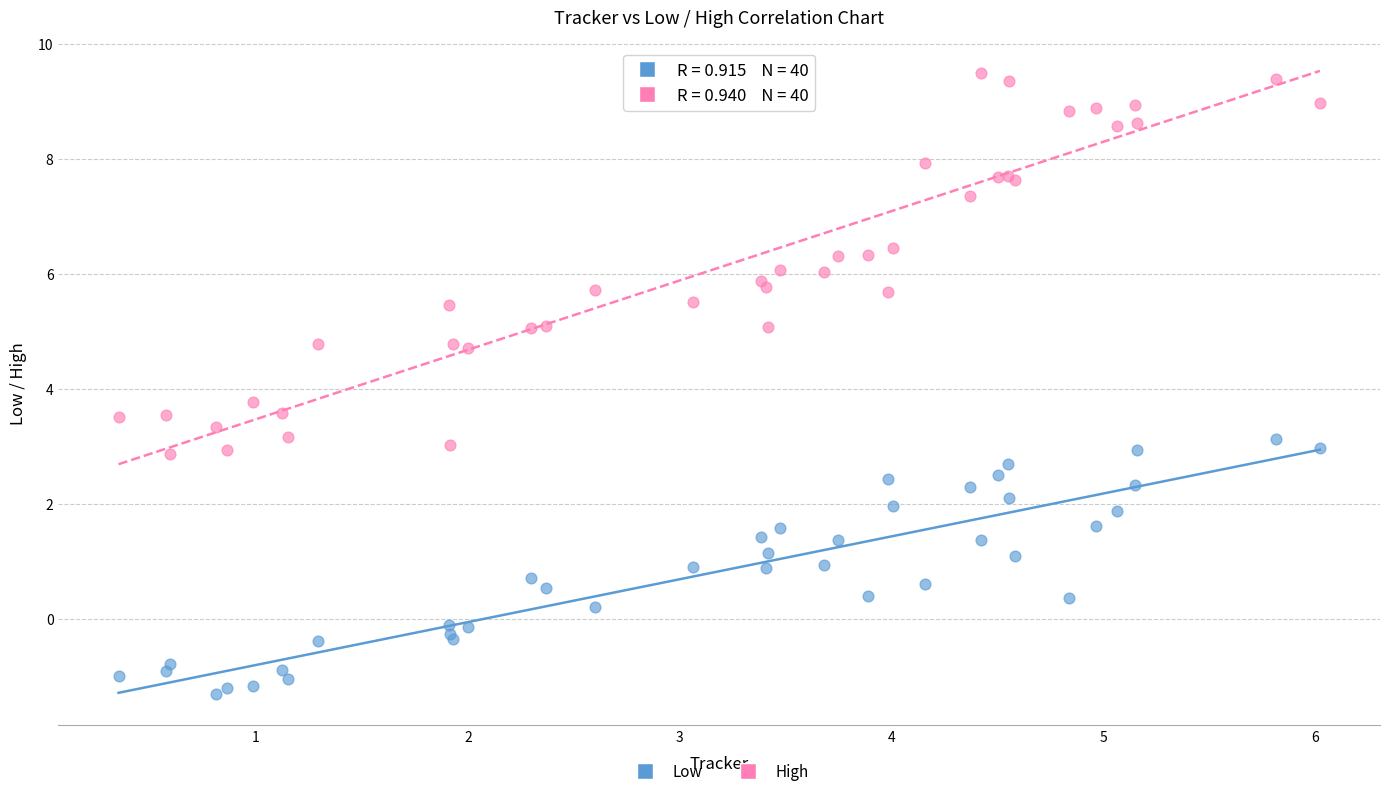

What are all the series names shown in the legend?

Low, High